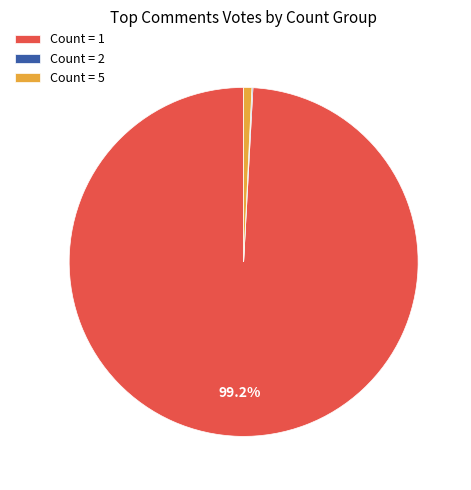

Is Count = 1 the majority of the pie?

Yes